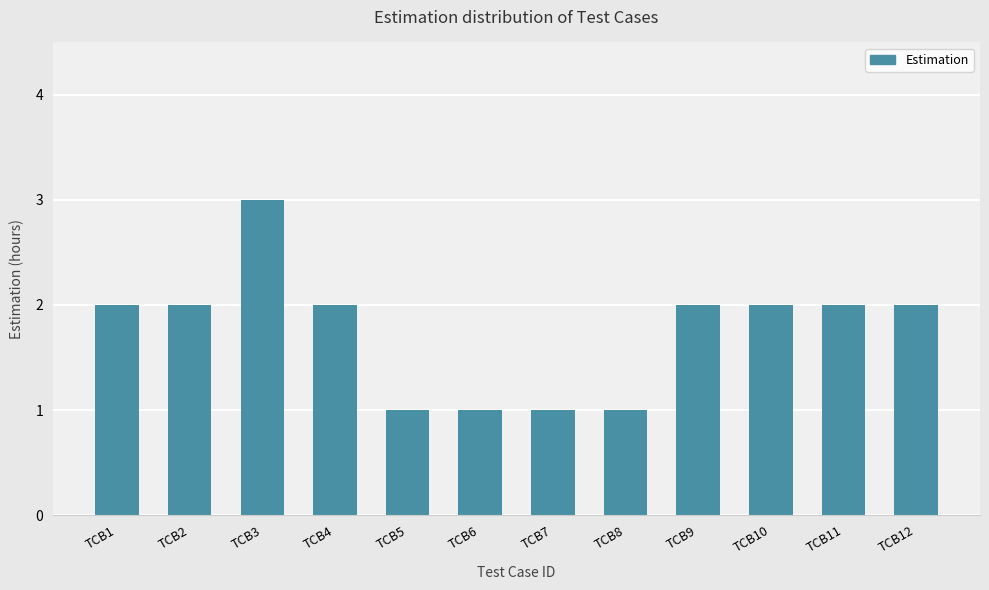

Does the chart contain stacked bars?

No